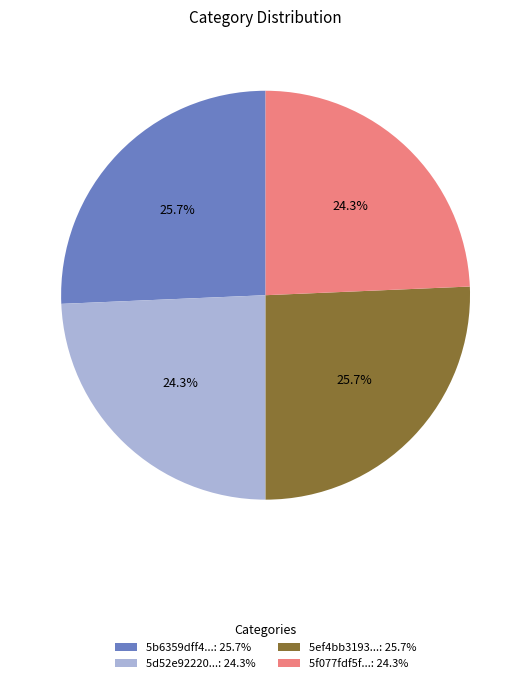

To the nearest percent, what is the average slice percentage?

25%